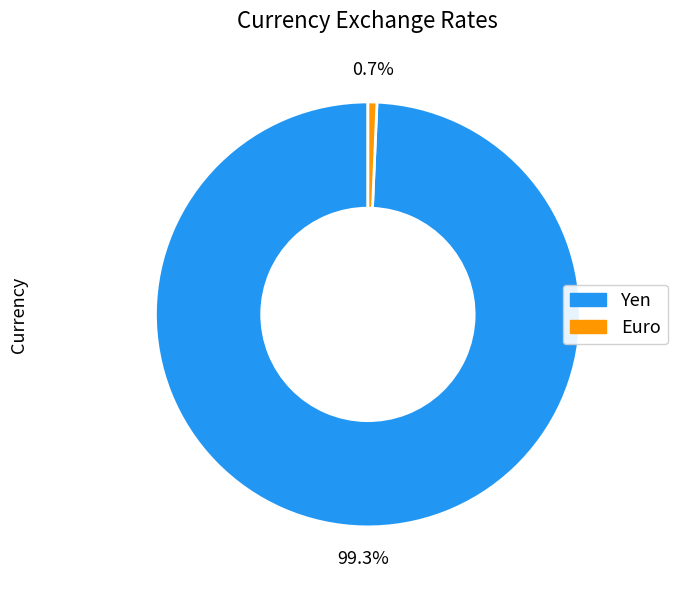

Which category has the biggest portion of the pie?

Yen